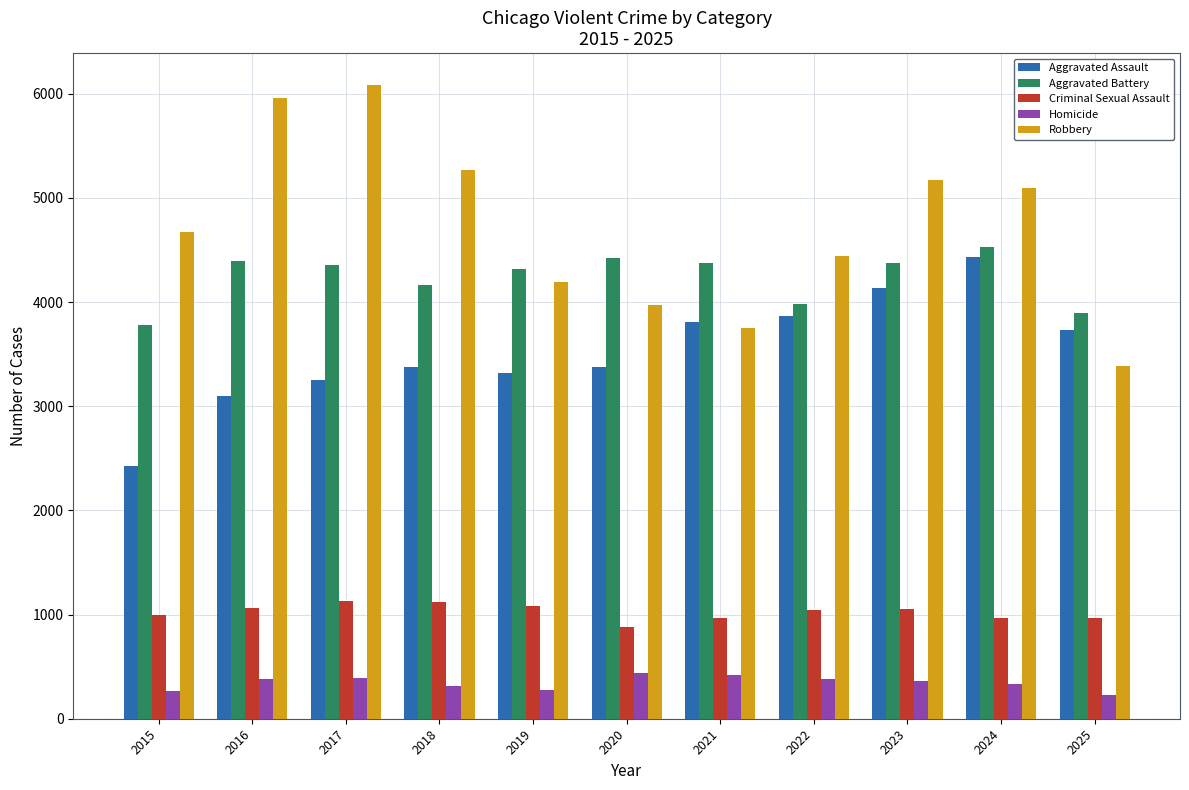

True or false: Criminal Sexual Assault has a value of 968 at 2024.

True